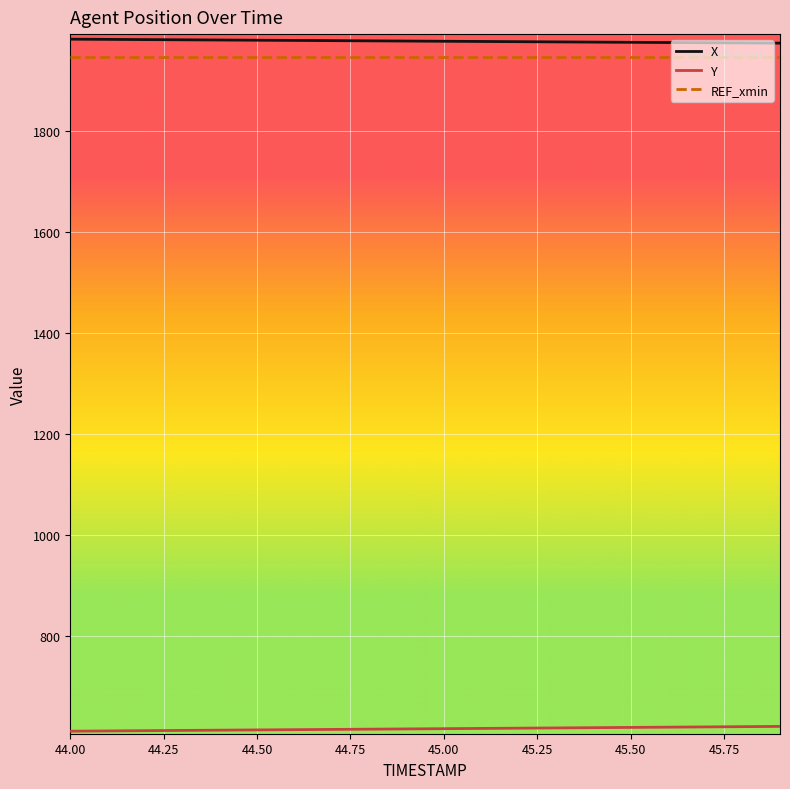

What is the lowest value of the X series?

1972.9